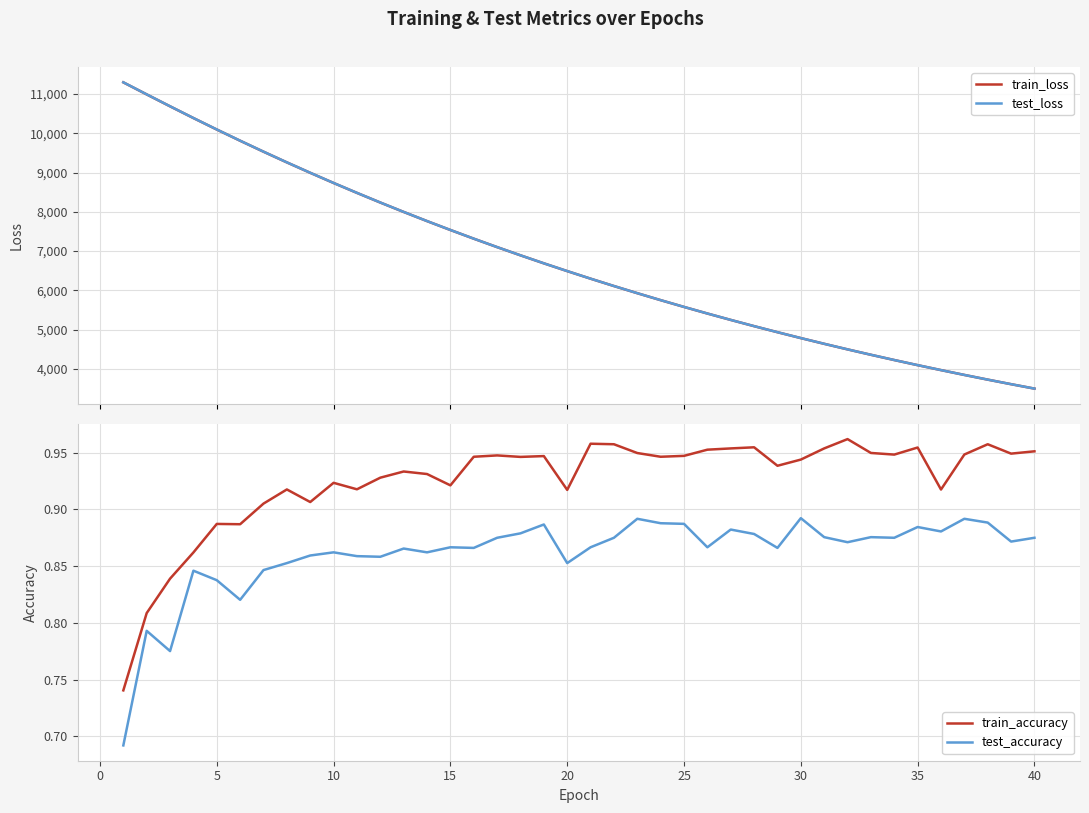

What is the highest value of the train_loss series?

11294.4